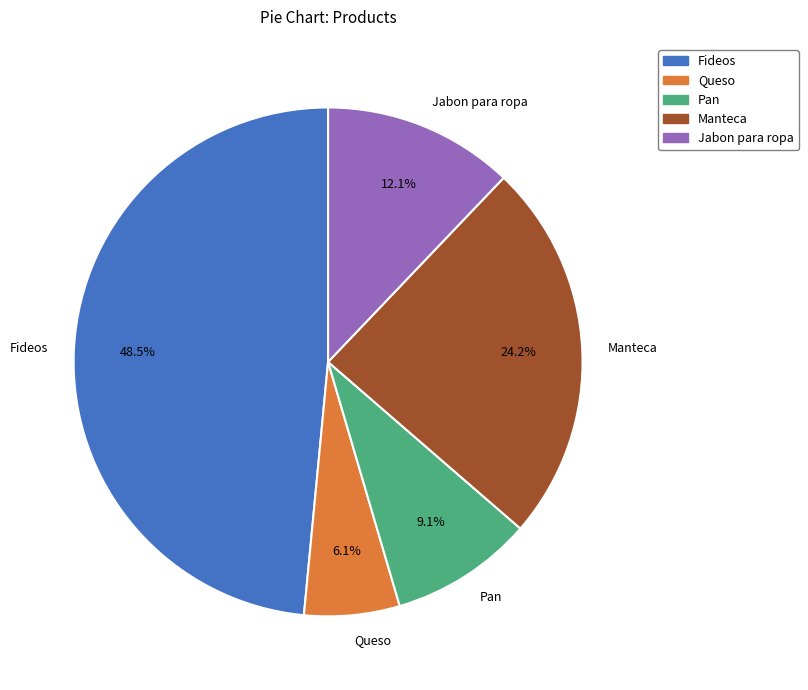

Which slice is the smallest?

Queso